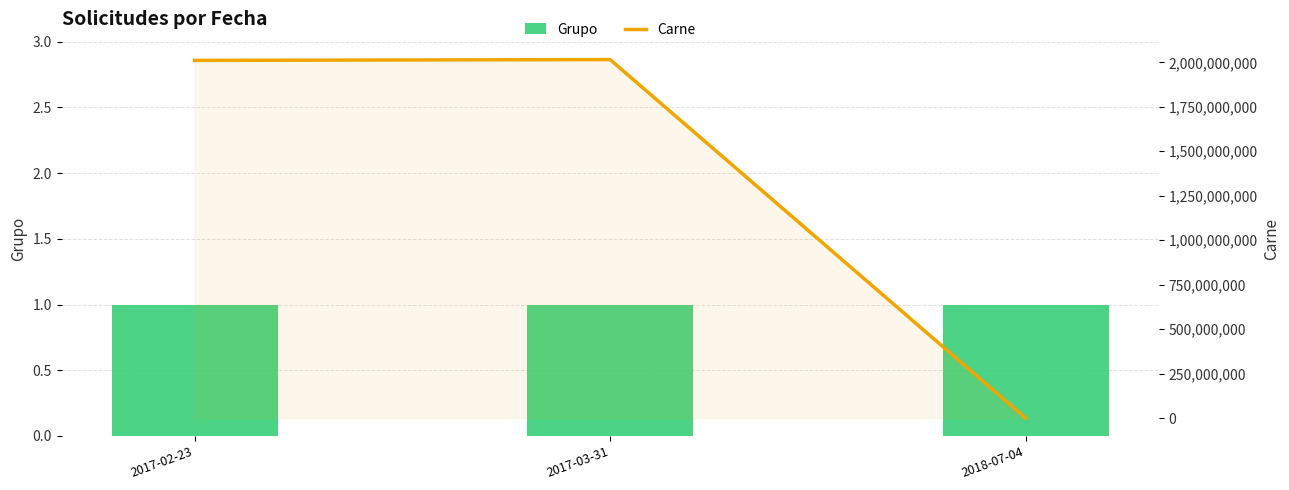

What is the label of the 2nd bar from the left?

2017-03-31